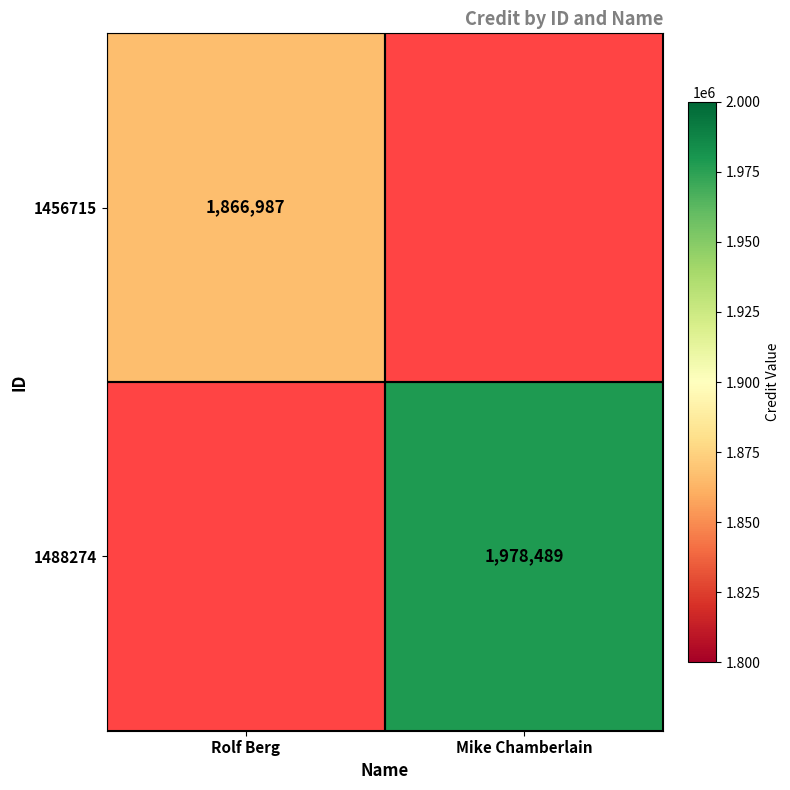

The value of 1456715 at Rolf Berg is 1866987. True or false?

True